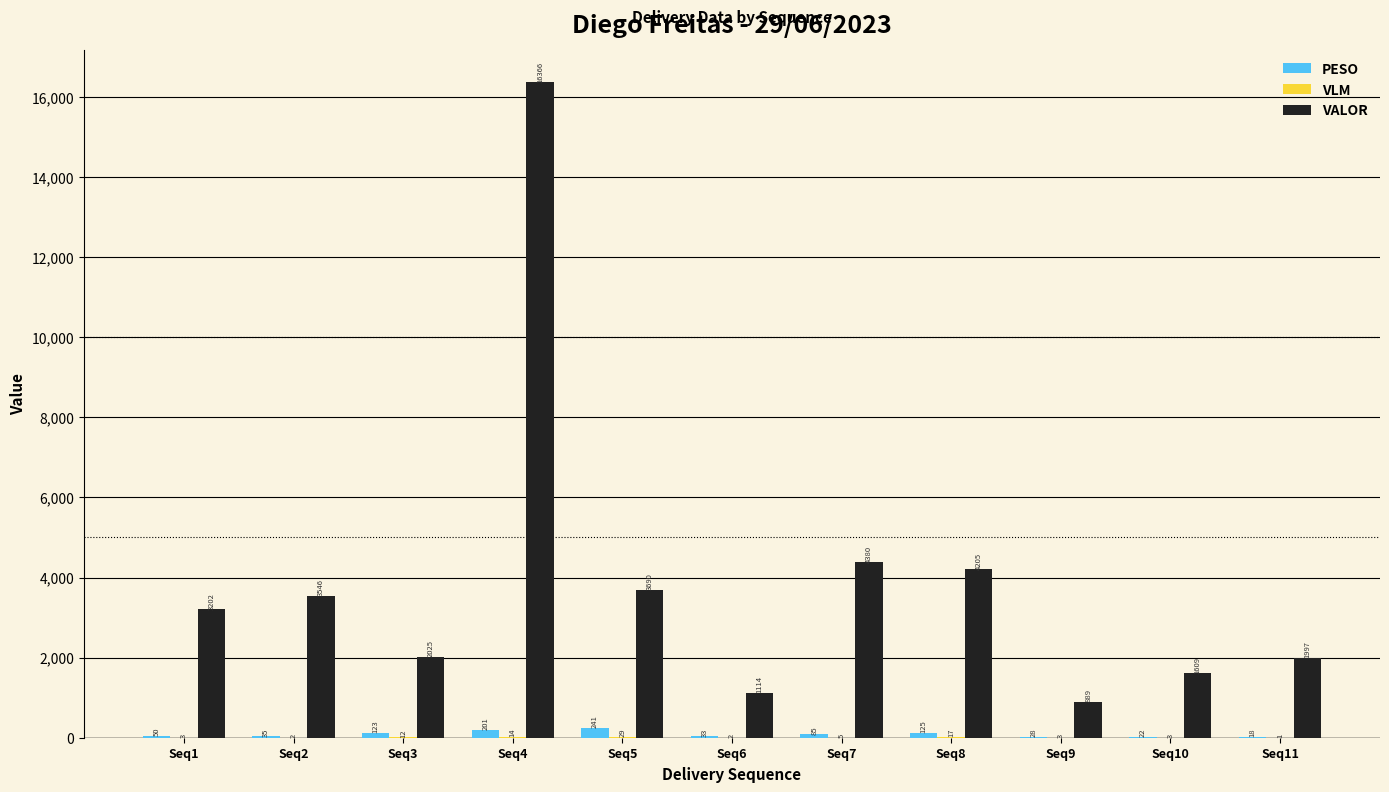

Is the value of VALOR at Seq6 greater than the value of PESO at Seq10?

Yes